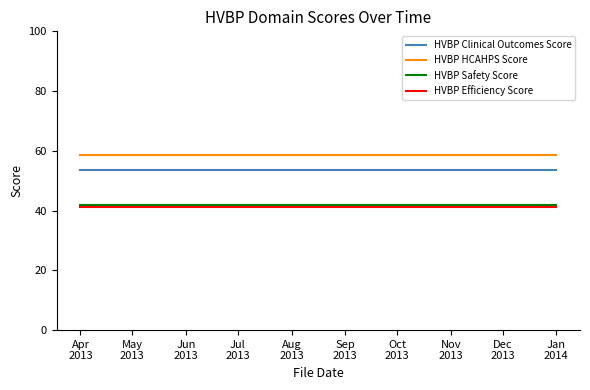

What is the maximum value shown in the chart?

58.8